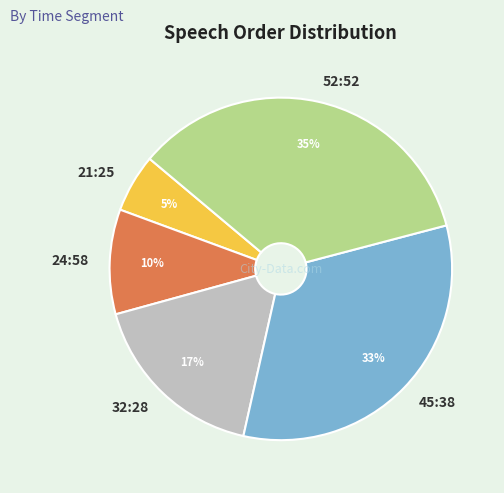

To the nearest percent, what percentage of the pie is 52:52?

35%